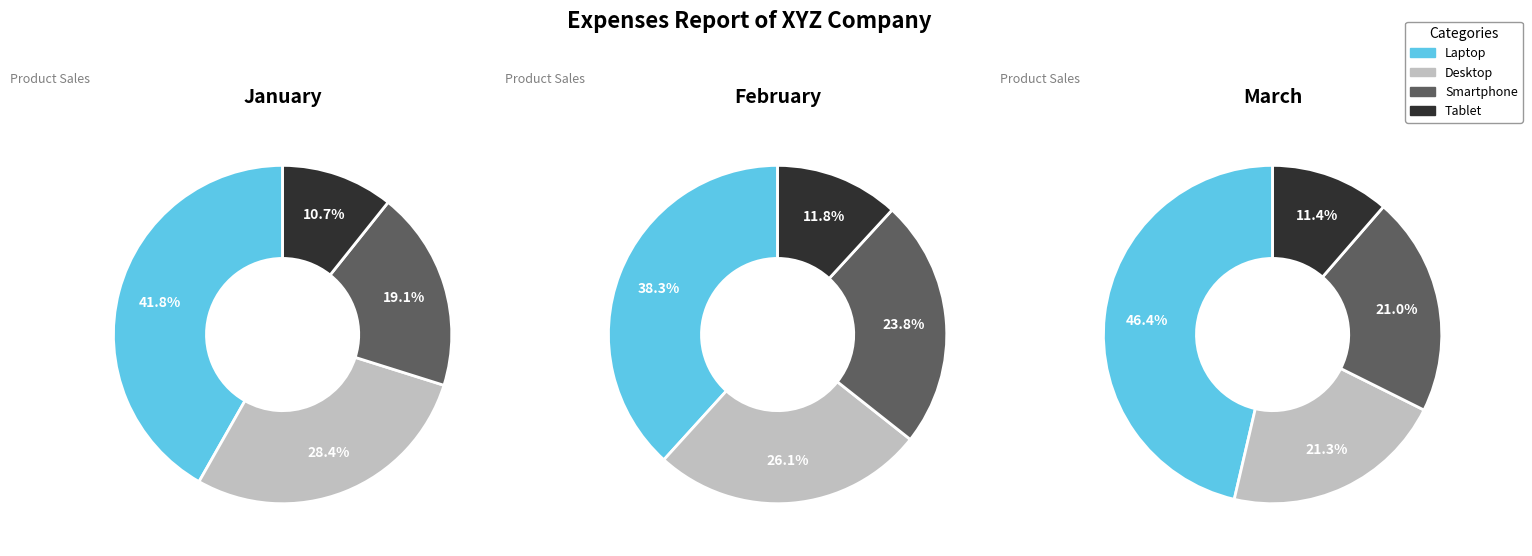

How many slices are in this pie chart?

4